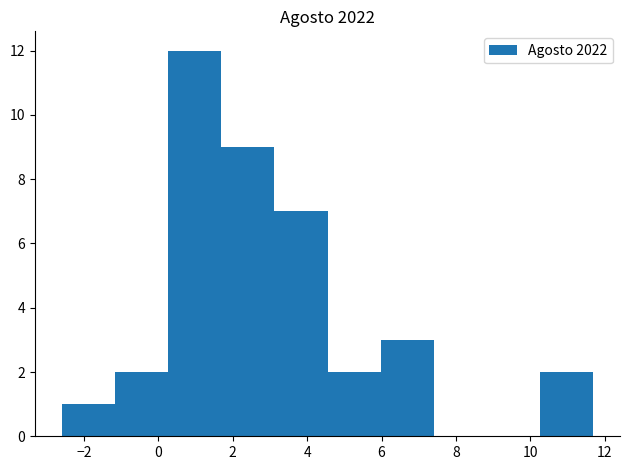

Reading left to right, list every bar in this chart as the range it spans on the x-axis followed by its height. Neither the bar edges nor the heights are printed on the chart, so give them approximately, as read against the axes.

-2.6 to -1.2: 1
-1.2 to 0.2: 2
0.2 to 1.6: 12
1.6 to 3.2: 9
3.2 to 4.6: 7
4.6 to 6.0: 2
6.0 to 7.4: 3
7.4 to 8.8: 0
8.8 to 10.2: 0
10.2 to 11.8: 2